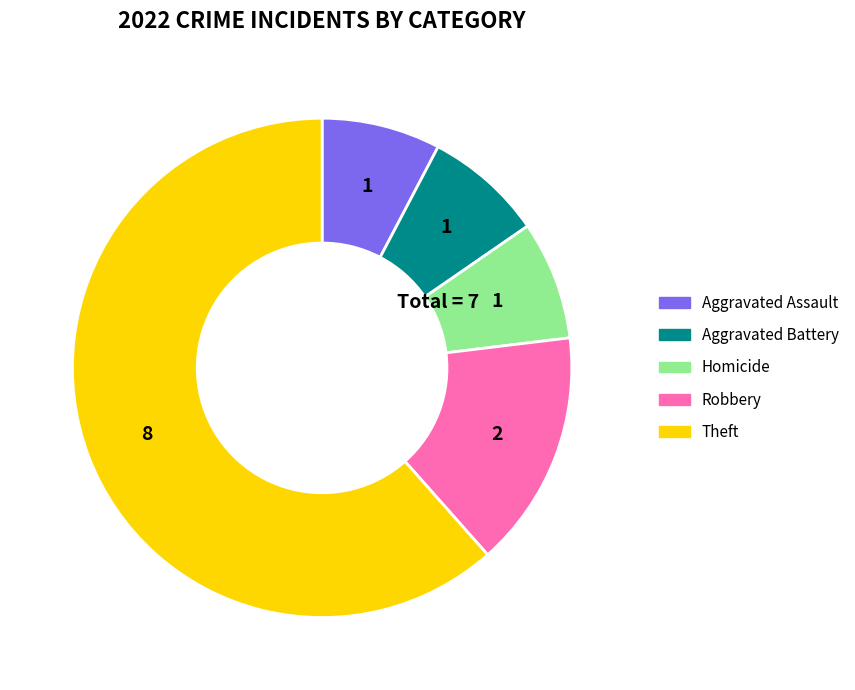

Do Robbery and Homicide together represent more than half of the pie?

No